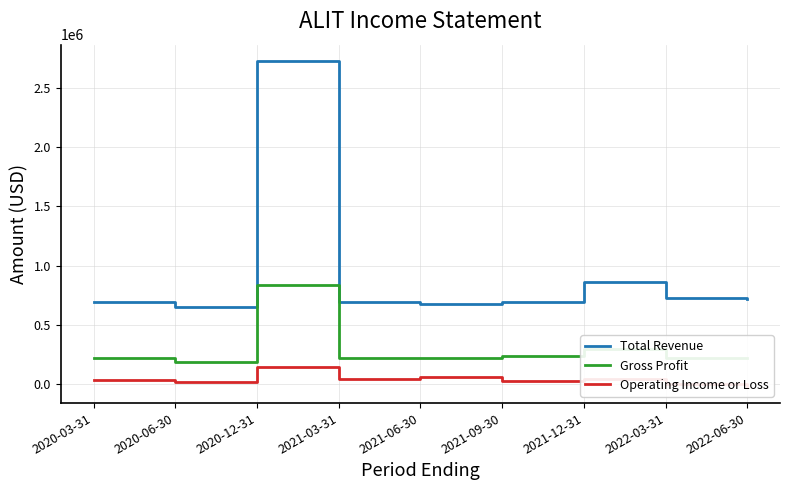

What is the label of the 2nd point from the right?

2022-03-31